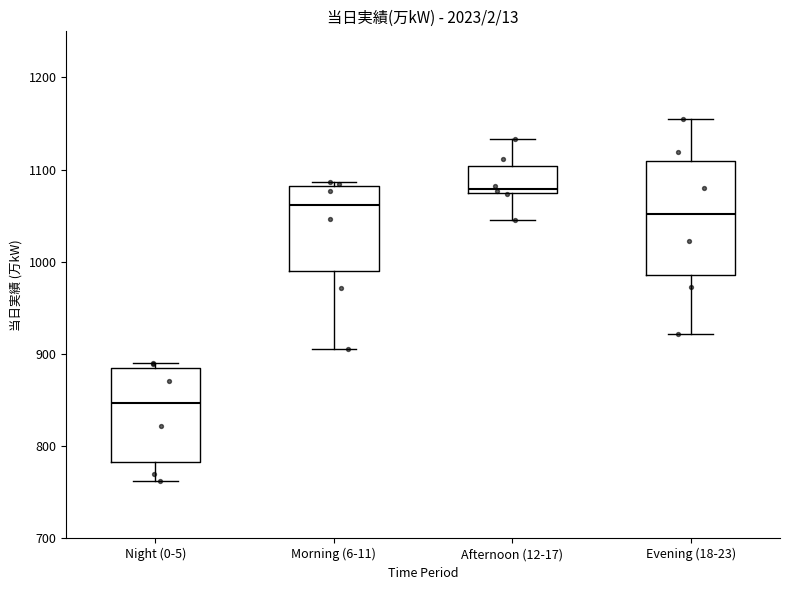

Reading left to right, transcribe this box plot: for each box, give where its median line is, the range the box spans, and where its two whiskers end, as read against the y-axis. The values are not printed on the chart, so give them approximately, as read against the axis.

Night (0-5): median 850, box 780 to 880, whiskers 760 to 890
Morning (6-11): median 1060, box 990 to 1080, whiskers 910 to 1090
Afternoon (12-17): median 1080, box 1070 to 1100, whiskers 1050 to 1130
Evening (18-23): median 1050, box 990 to 1110, whiskers 920 to 1160